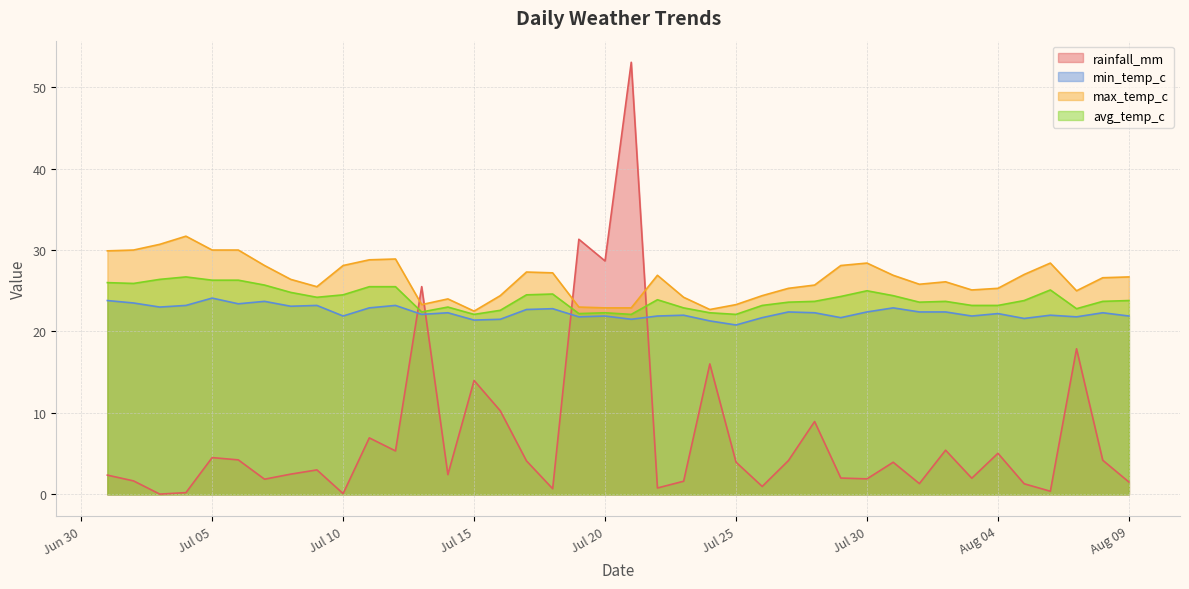

The max_temp_c series shows 23.3 at 2024-07-13. True or false?

True